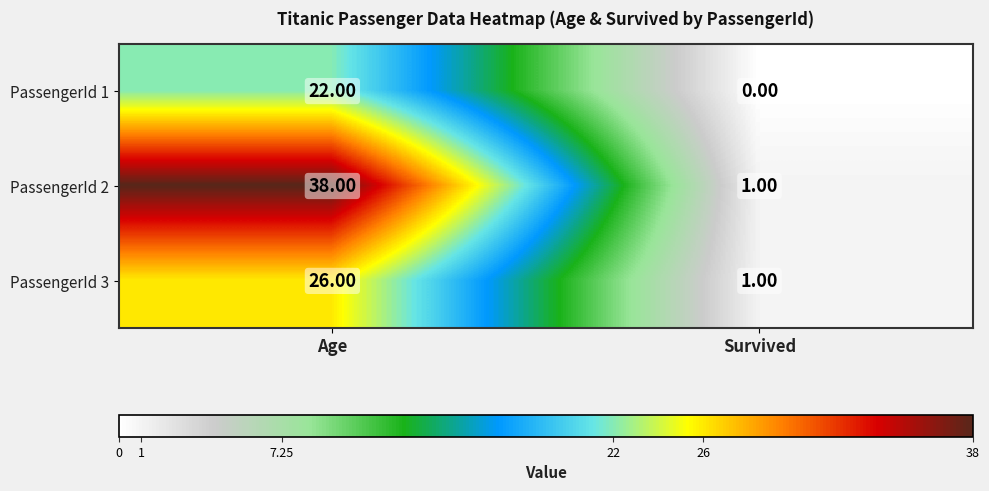

Rank the series by their average value, from lowest to highest.

PassengerId 1, PassengerId 3, PassengerId 2